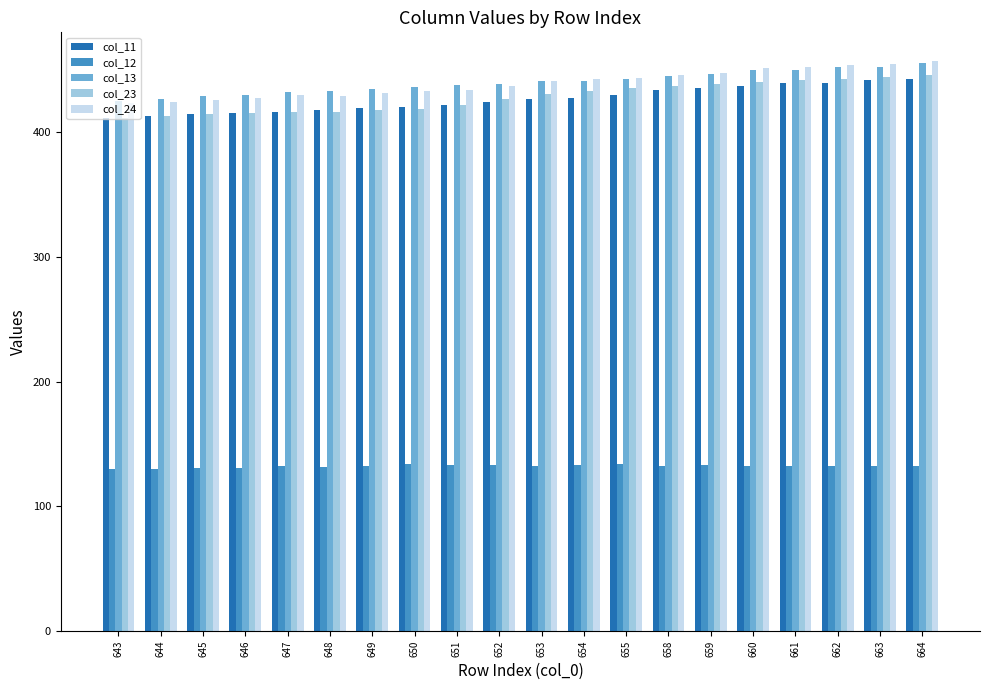

The col_24 series shows 426.1 at 645. True or false?

True